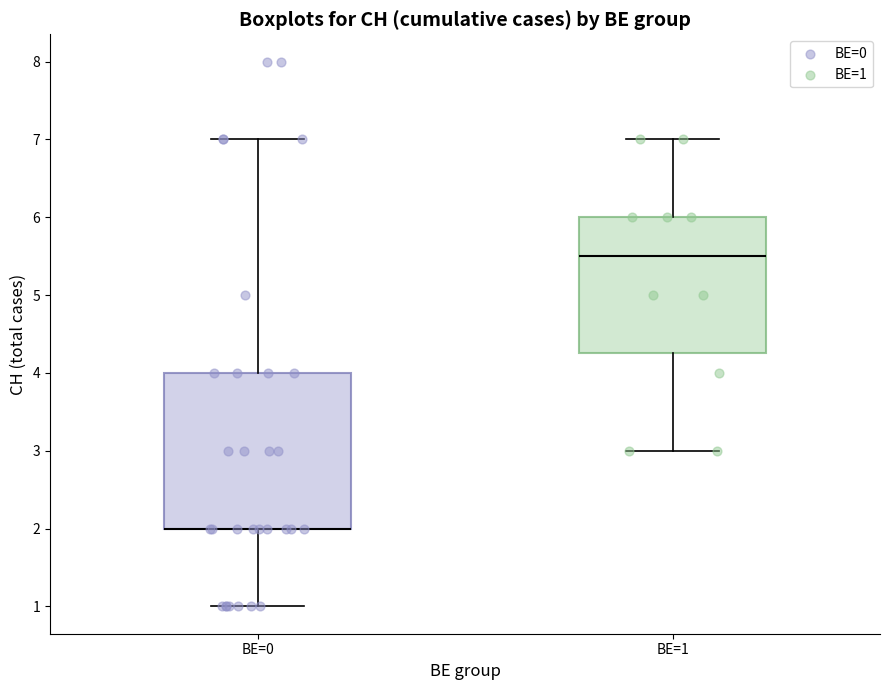

Reading left to right, transcribe this box plot: for each box, give where its median line is, the range the box spans, and where its two whiskers end, as read against the y-axis. The values are not printed on the chart, so give them approximately, as read against the axis.

BE=0: median 2.0 (drawn on the box's lower edge), box 2.0 to 4.0, whiskers 1.0 to 7.0
BE=1: median 5.5, box 4.3 to 6.0, whiskers 3.0 to 7.0